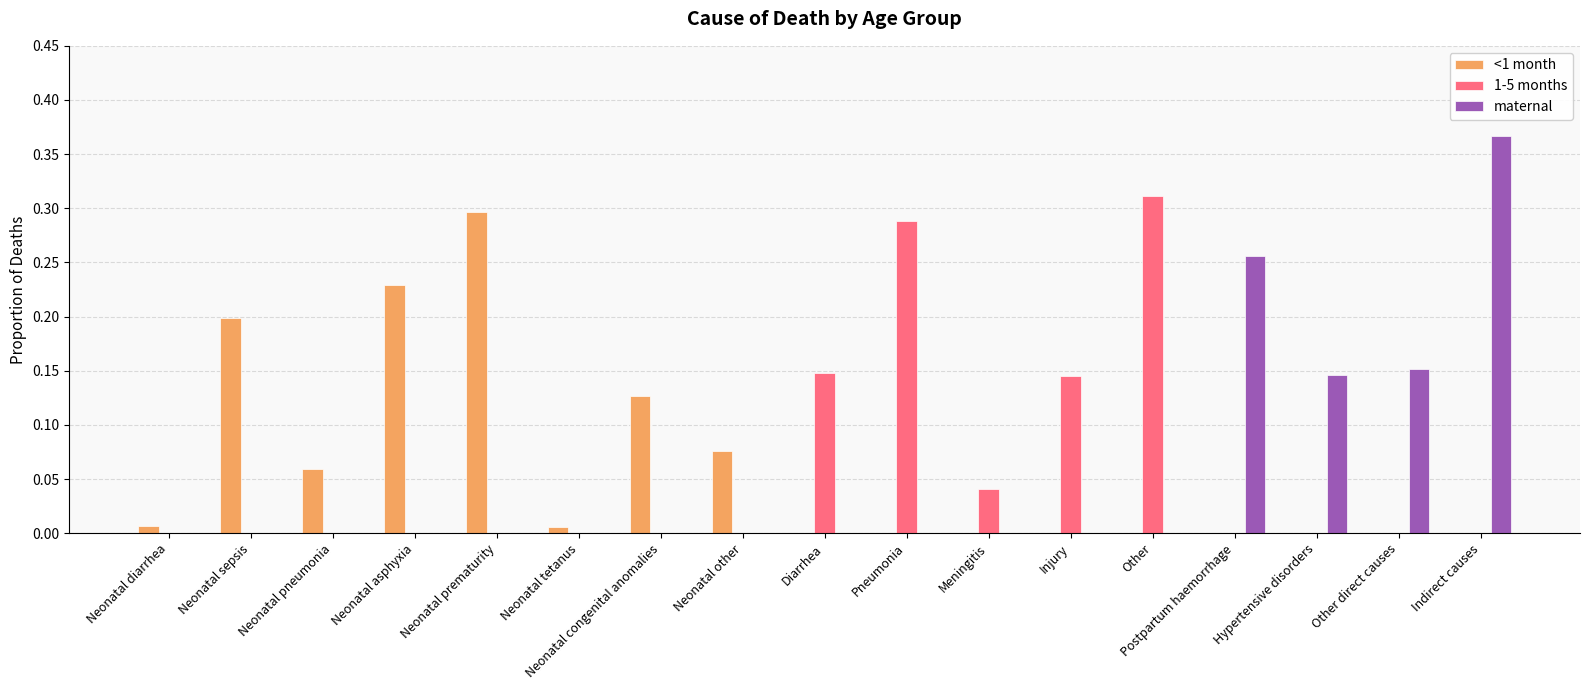

The maternal series shows 0.0 at Meningitis. True or false?

True